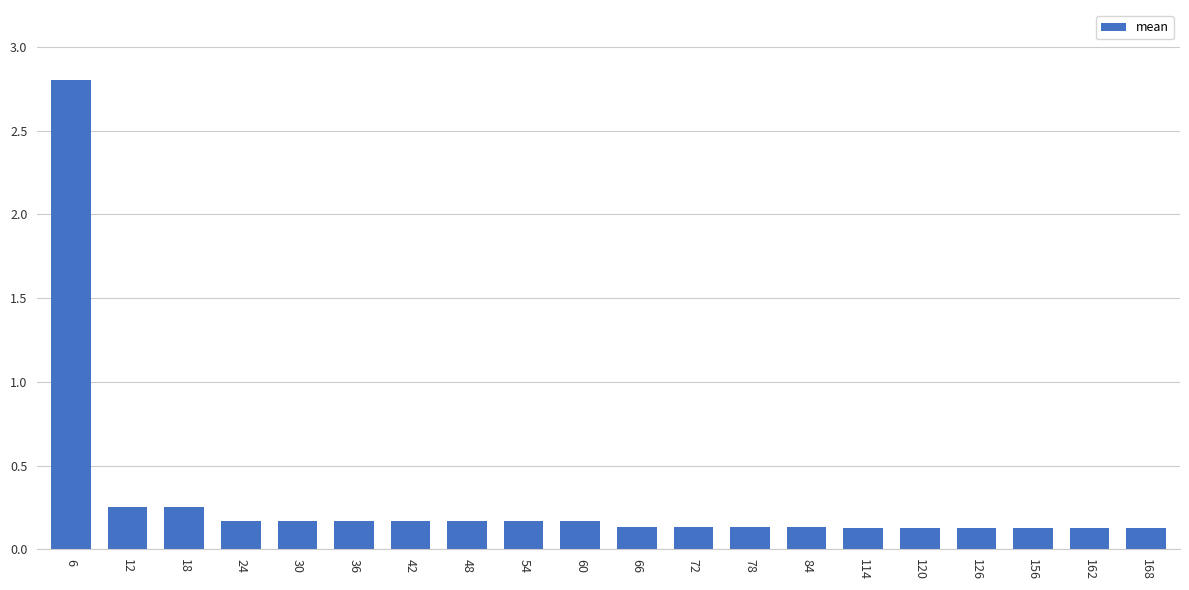

At which category does the chart reach its peak across all series?

6